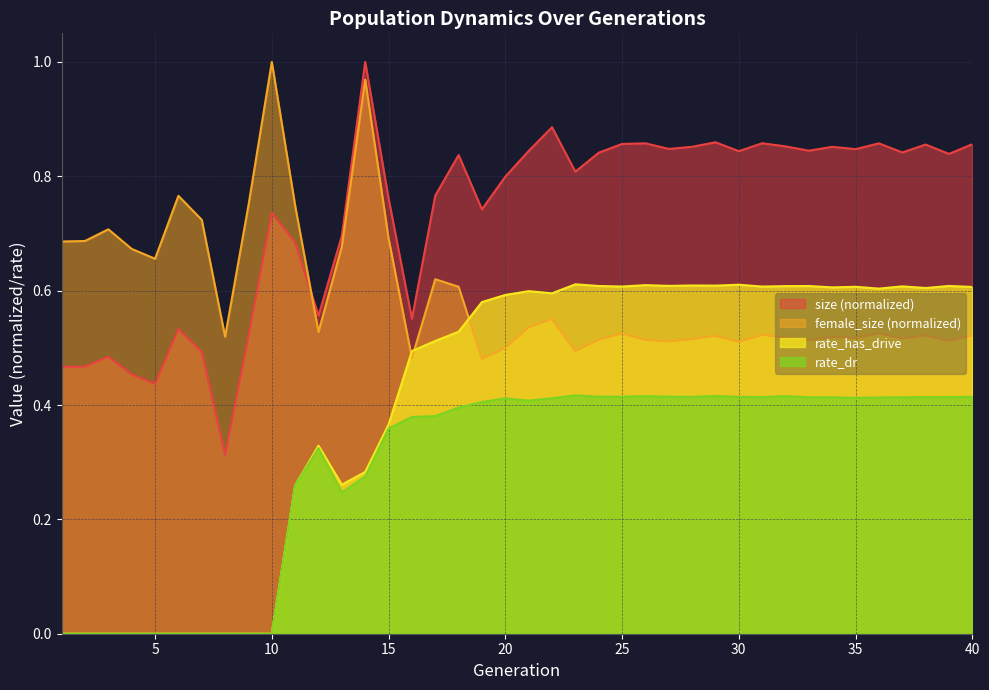

True or false: rate_has_drive and rate_dr intersect in this chart.

False